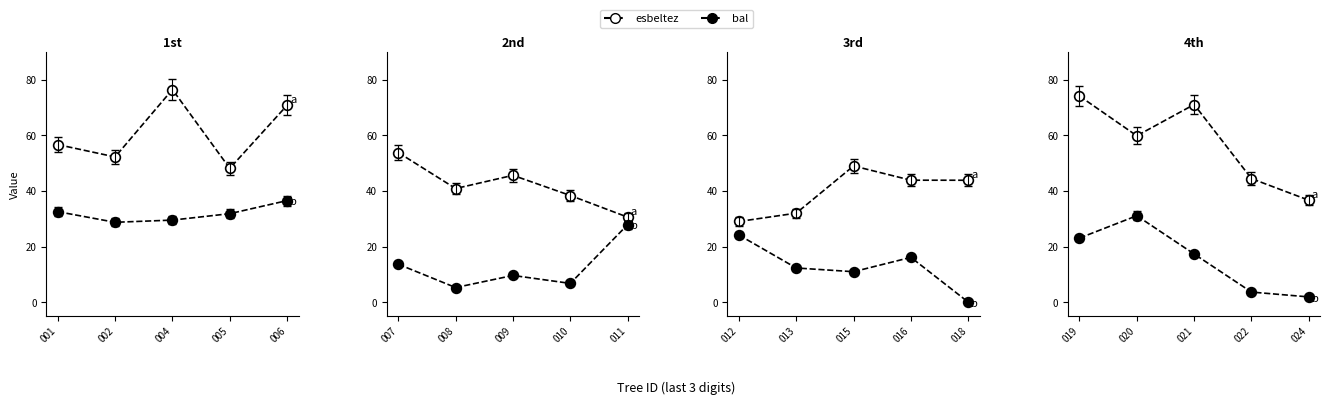

Does the chart display data point markers on the line(s)?

Yes